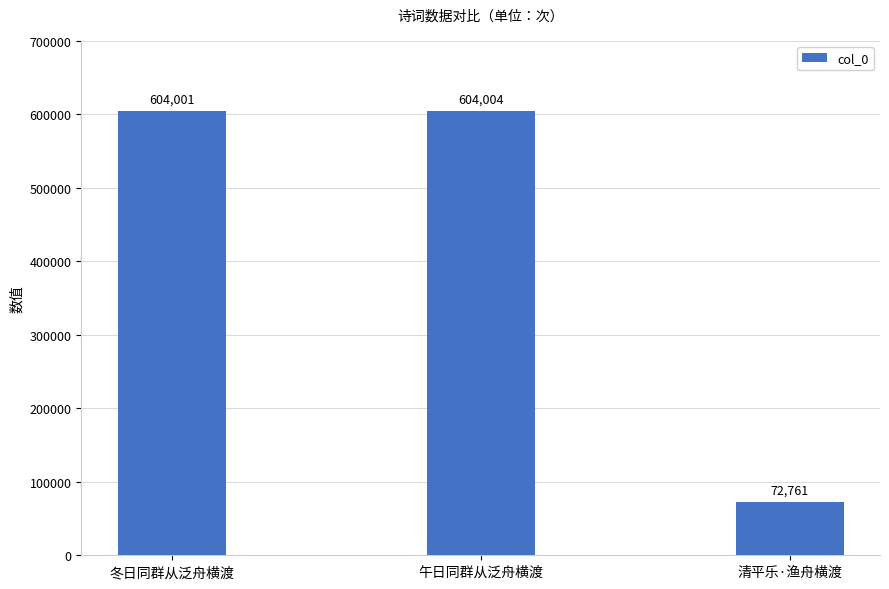

At which label is the value closest to 338382?

冬日同群从泛舟横渡